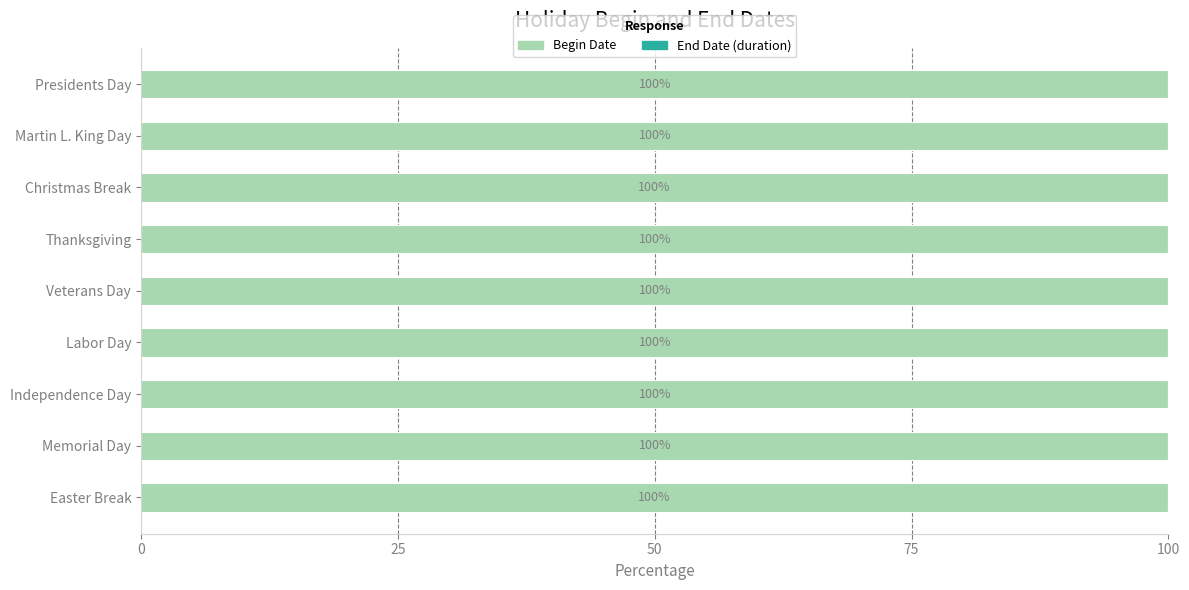

What is the sum of the Begin Date values at Easter Break and Thanksgiving?

200.0